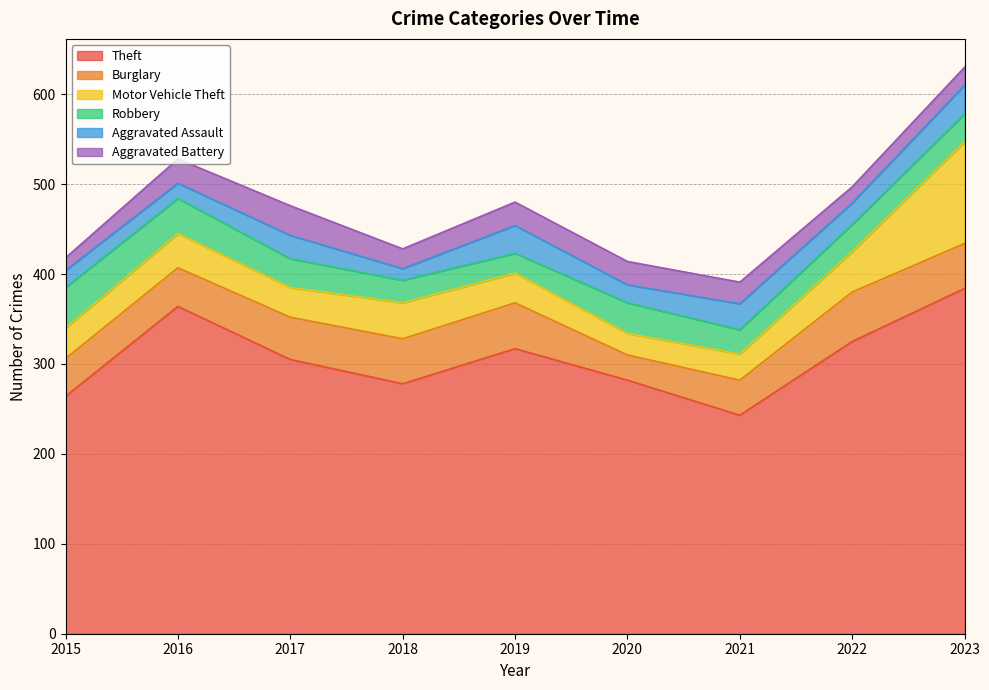

What are all the series names shown in the legend?

Theft, Burglary, Motor Vehicle Theft, Robbery, Aggravated Assault, Aggravated Battery